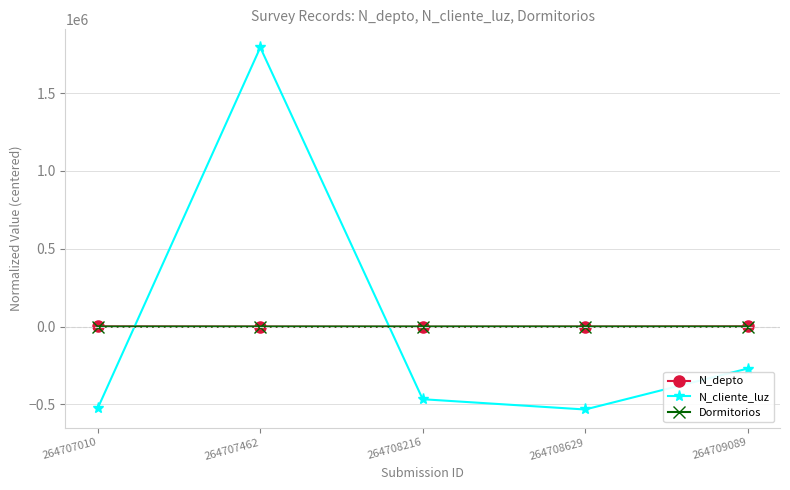

How many series are shown in this chart?

3